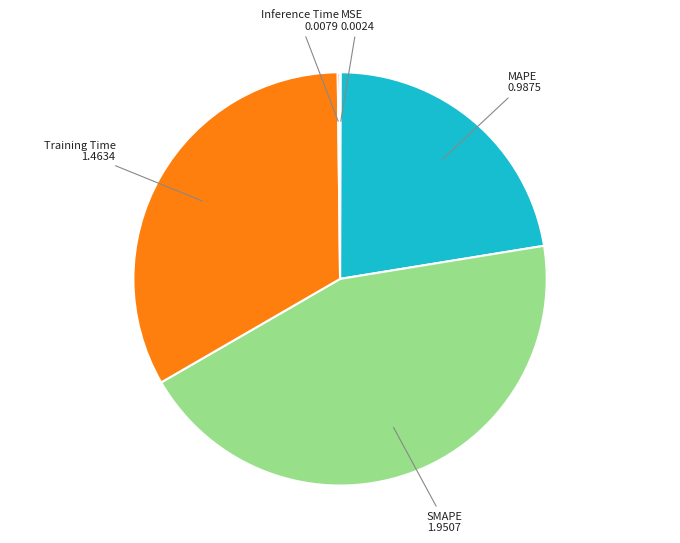

Is there any slice that represents more than half of the pie?

No